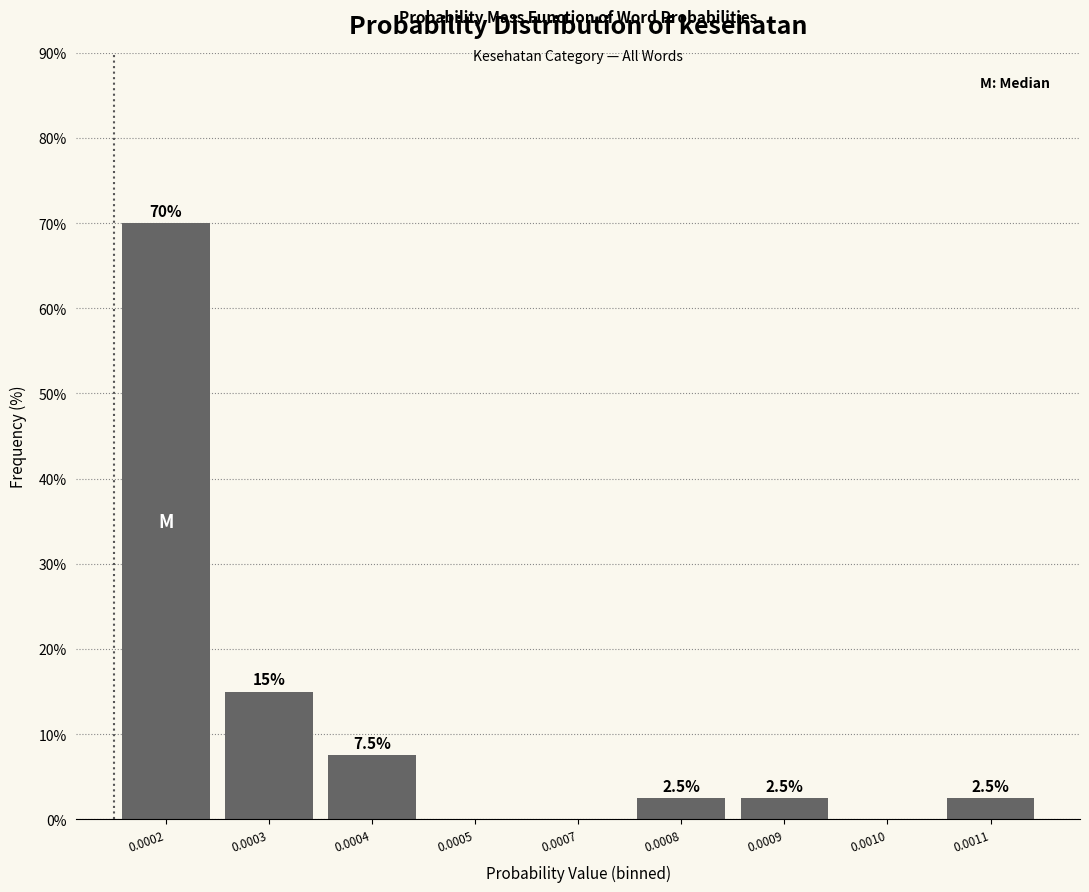

Reading left to right, extract all data points from this chart.

0.0002=70.0	0.0003=15.0	0.0004=7.5	0.0005=0.0	0.0007=0.0	0.0008=2.5	0.0009=2.5	0.0010=0.0	0.0011=2.5